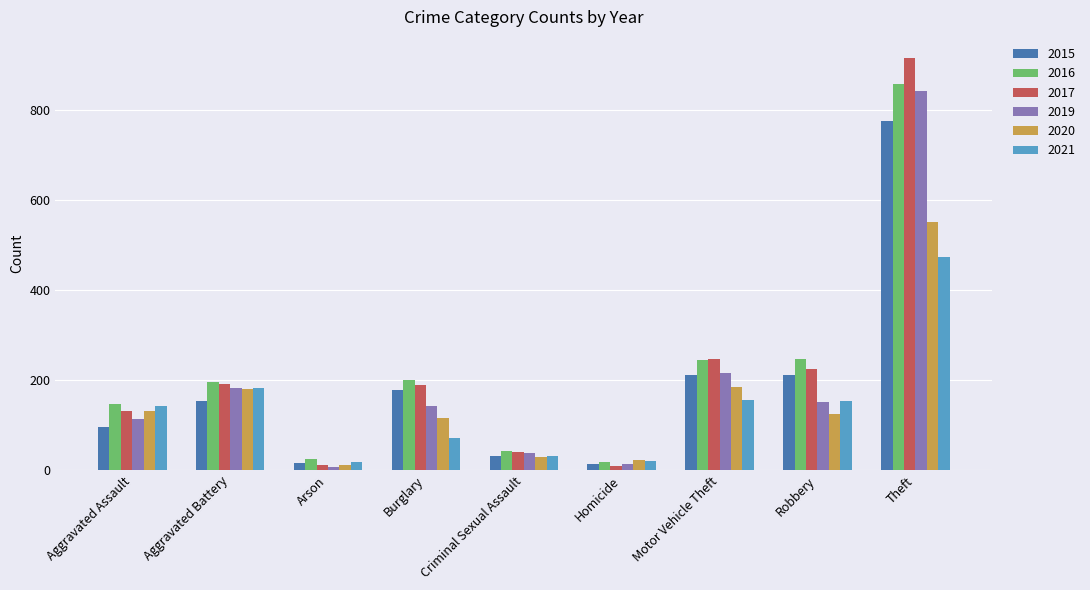

What is the greatest value displayed?

916